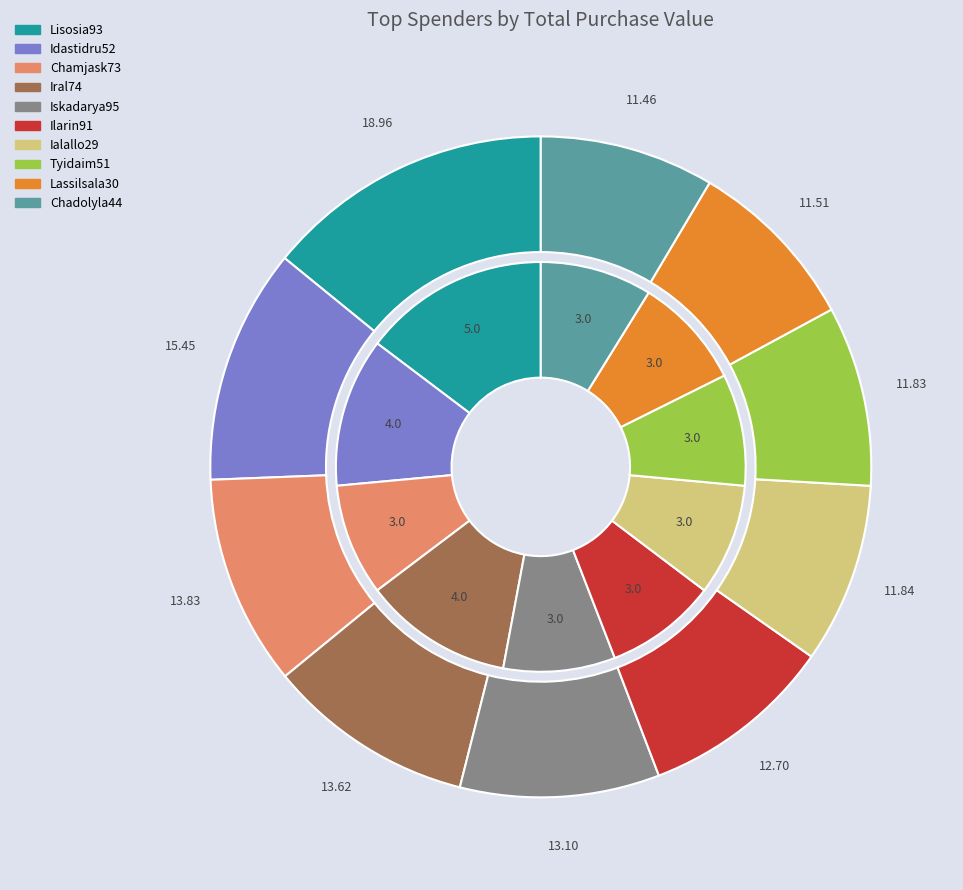

Which category has the smallest portion of the pie?

Chamjask73